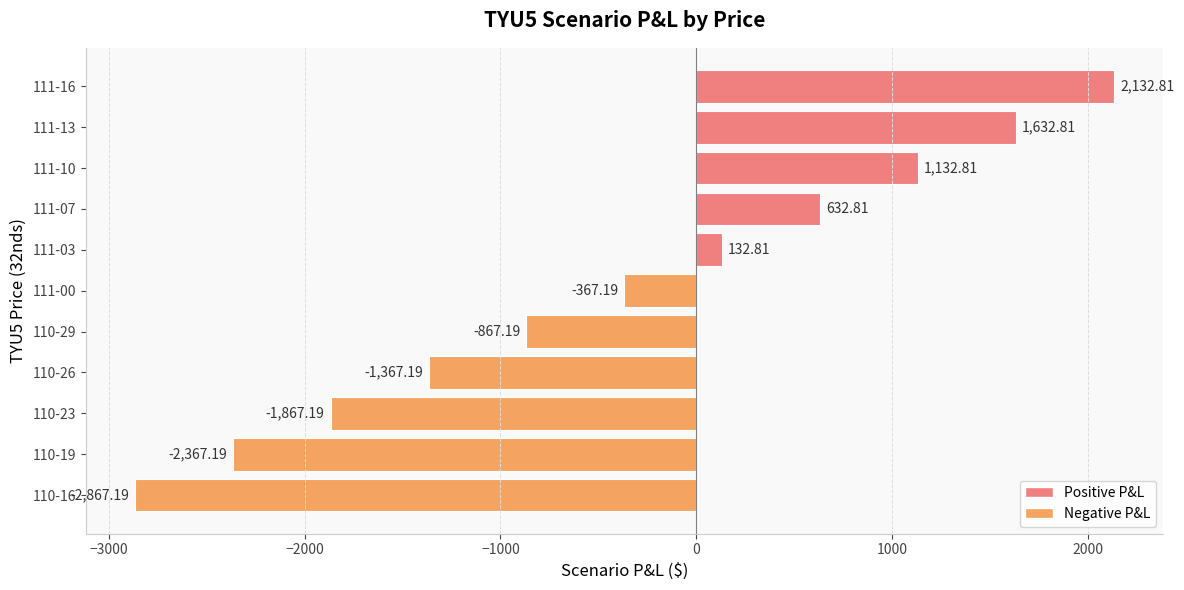

List the labels in order of value, largest first.

111-16, 111-13, 111-10, 111-07, 111-03, 111-00, 110-29, 110-26, 110-23, 110-19, 110-16